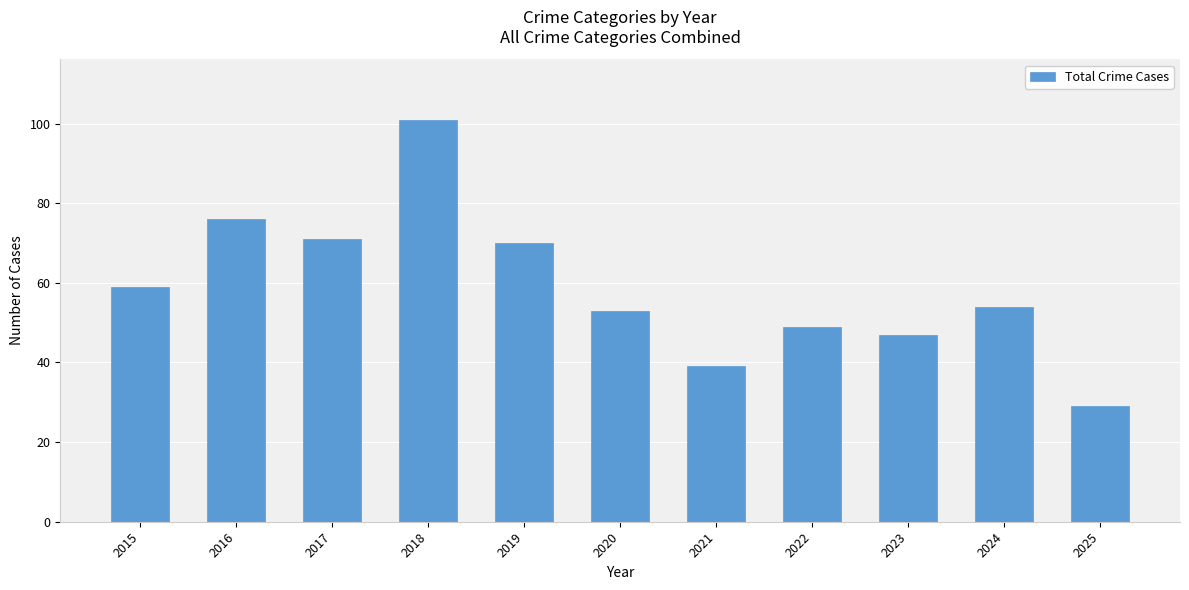

What is the change in value from 2015 to 2023?

-12